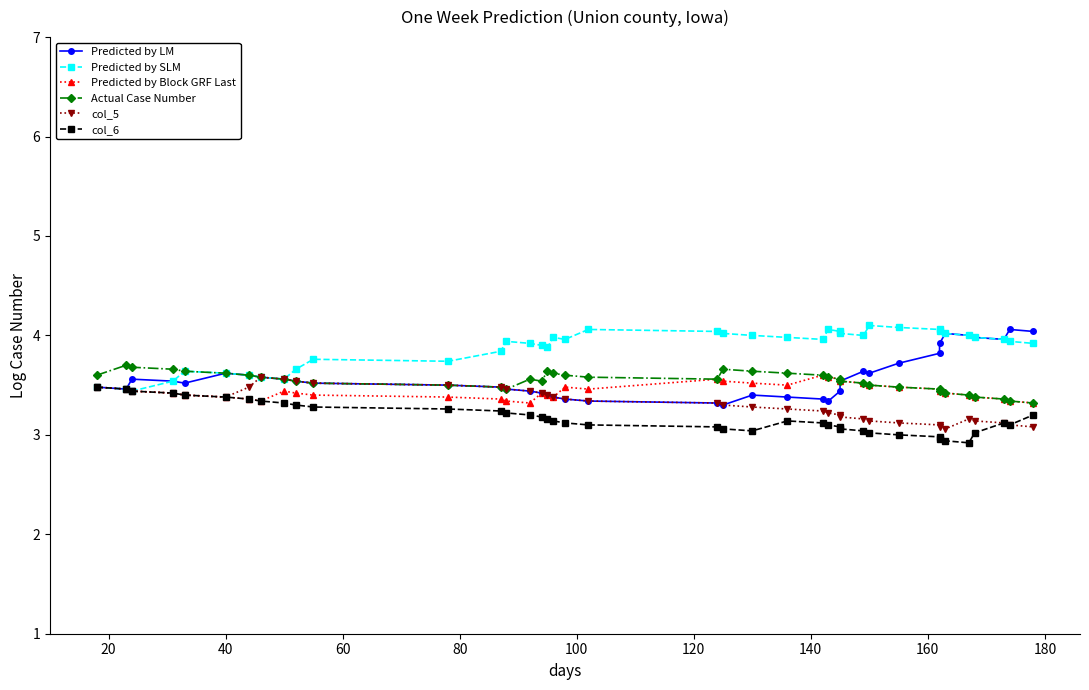

How many categories are shown in the chart?

39